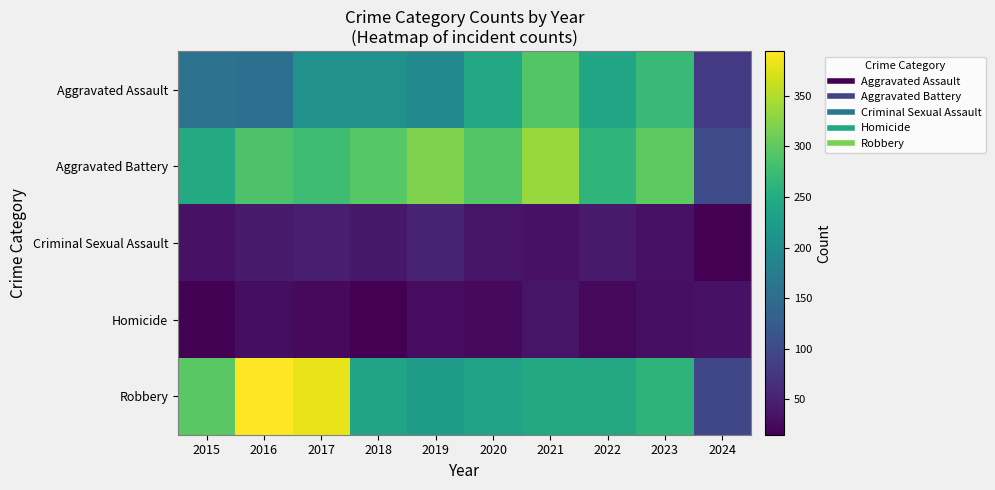

At which category is the sum across all series the highest?

2021